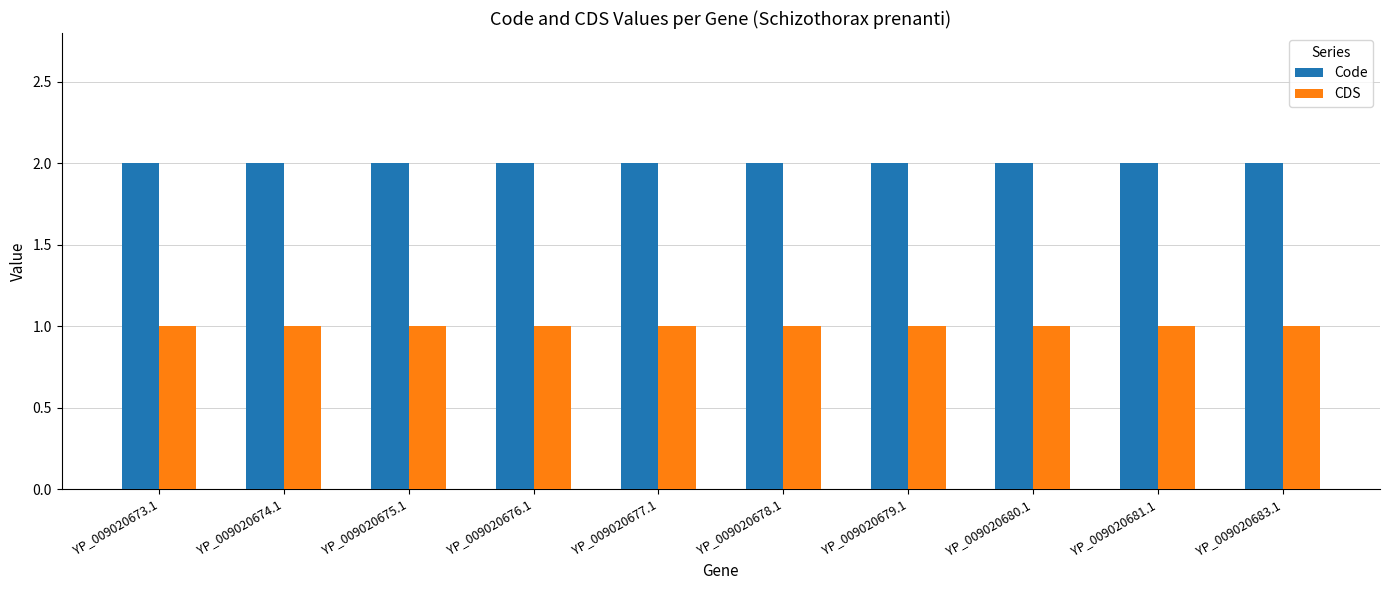

At how many categories does at least one series exceed 1?

10